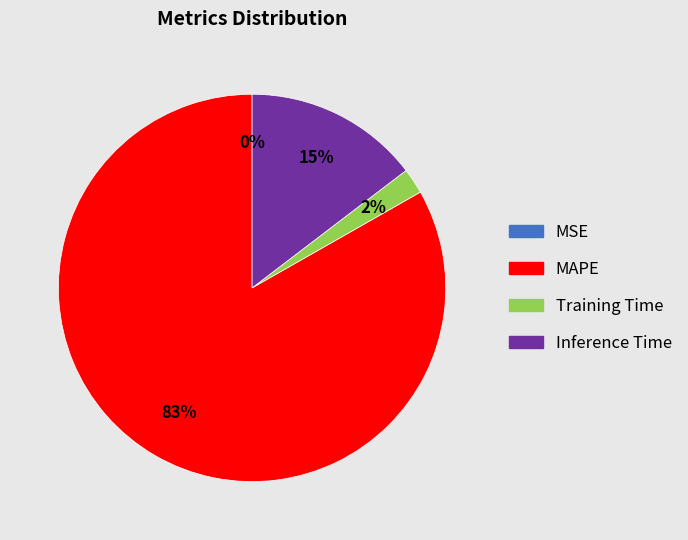

What is the largest slice in the pie chart?

MAPE